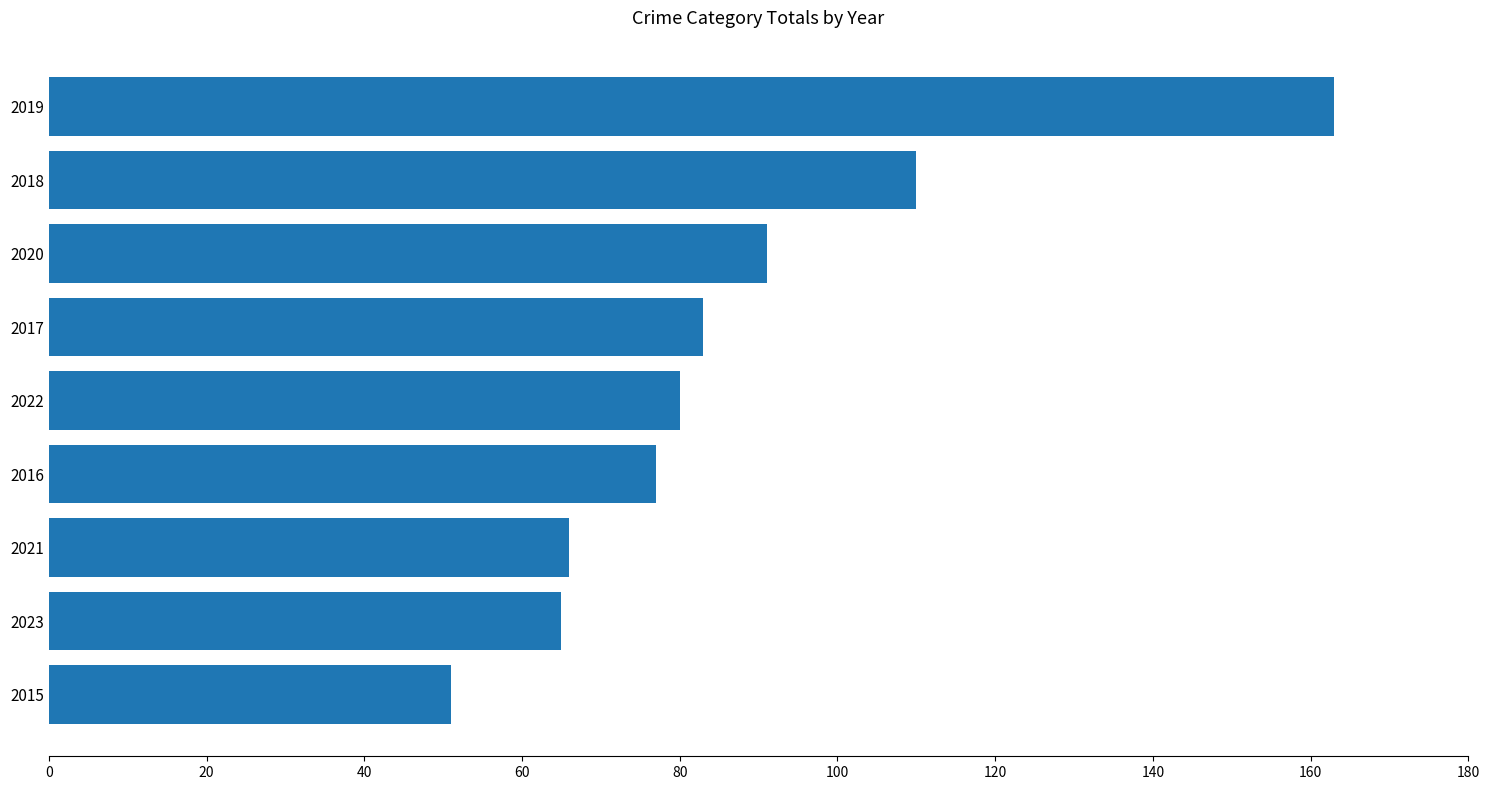

Where is the data nearest to the value 107?

2018